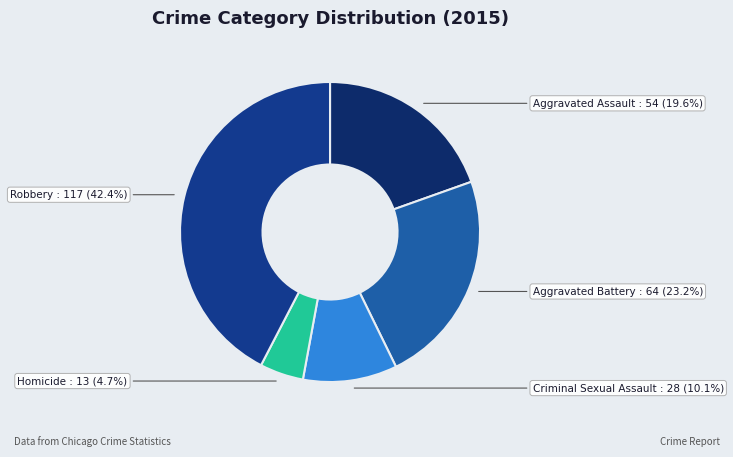

What is the ratio of the value at Aggravated Assault to the value at Criminal Sexual Assault?

1.9